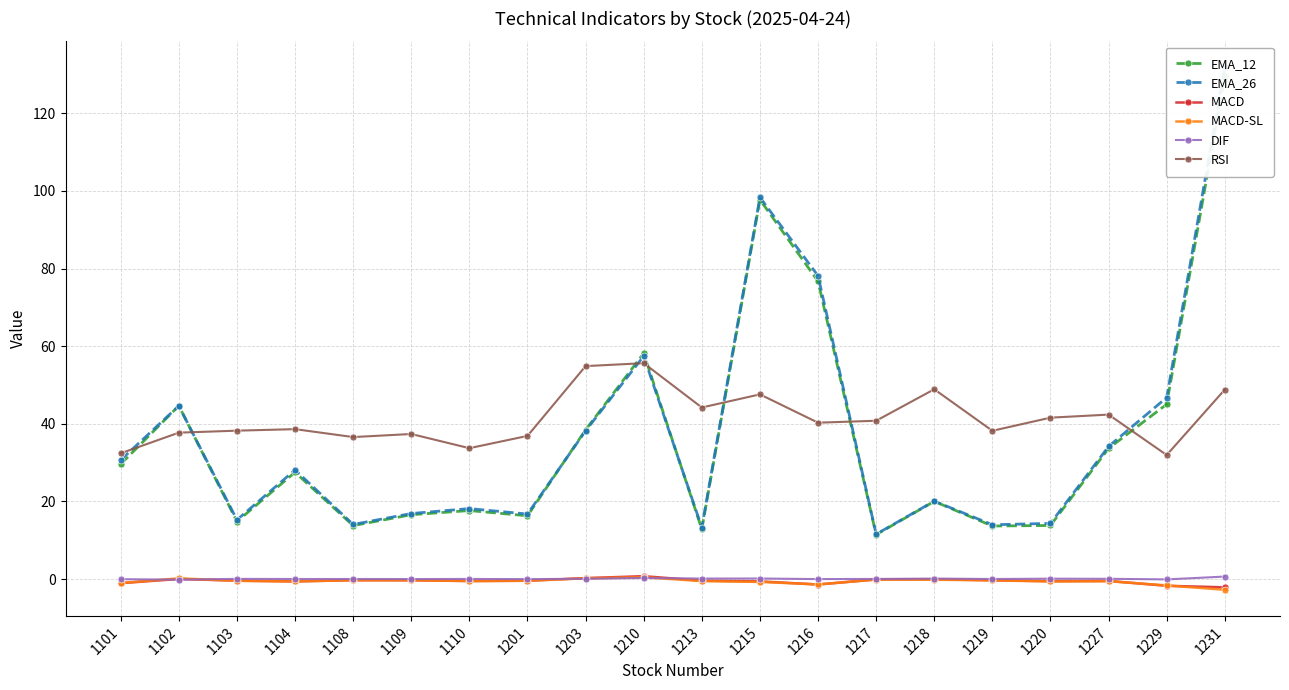

The MACD series shows -0.9 at 1229. True or false?

False